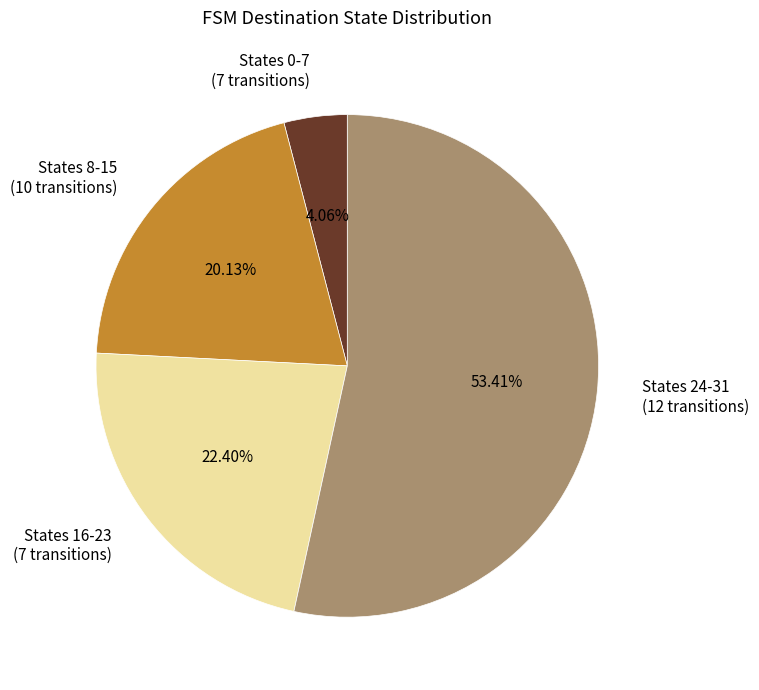

Rank the categories by value from highest to lowest.

States 24-31 (12 transitions), States 16-23 (7 transitions), States 8-15 (10 transitions), States 0-7 (7 transitions)